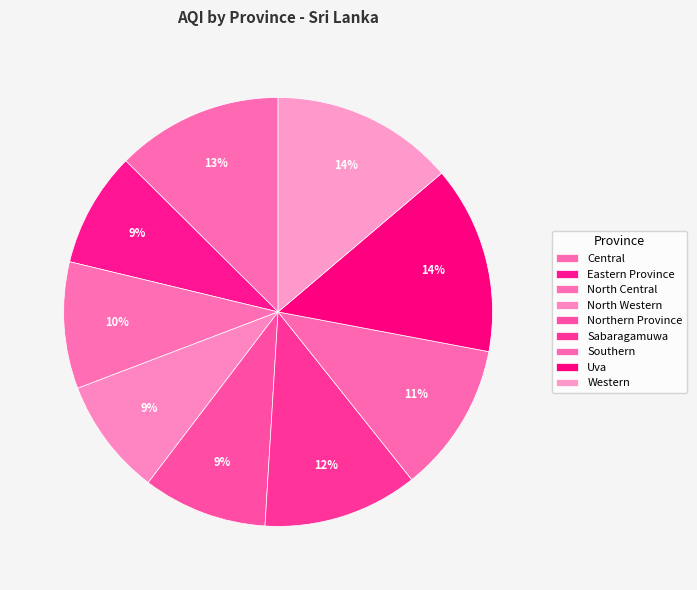

True or false: Eastern Province accounts for 1% of the total.

False